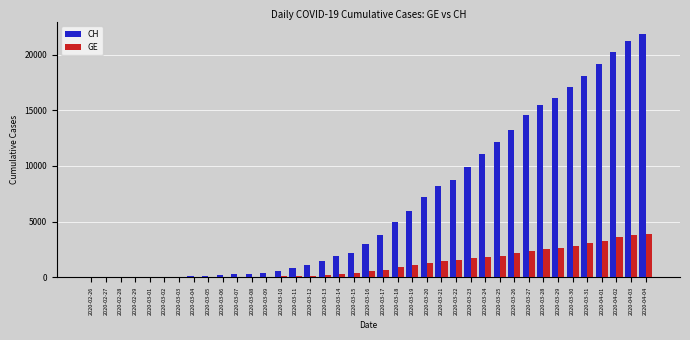

What are all the series names shown in the legend?

CH, GE